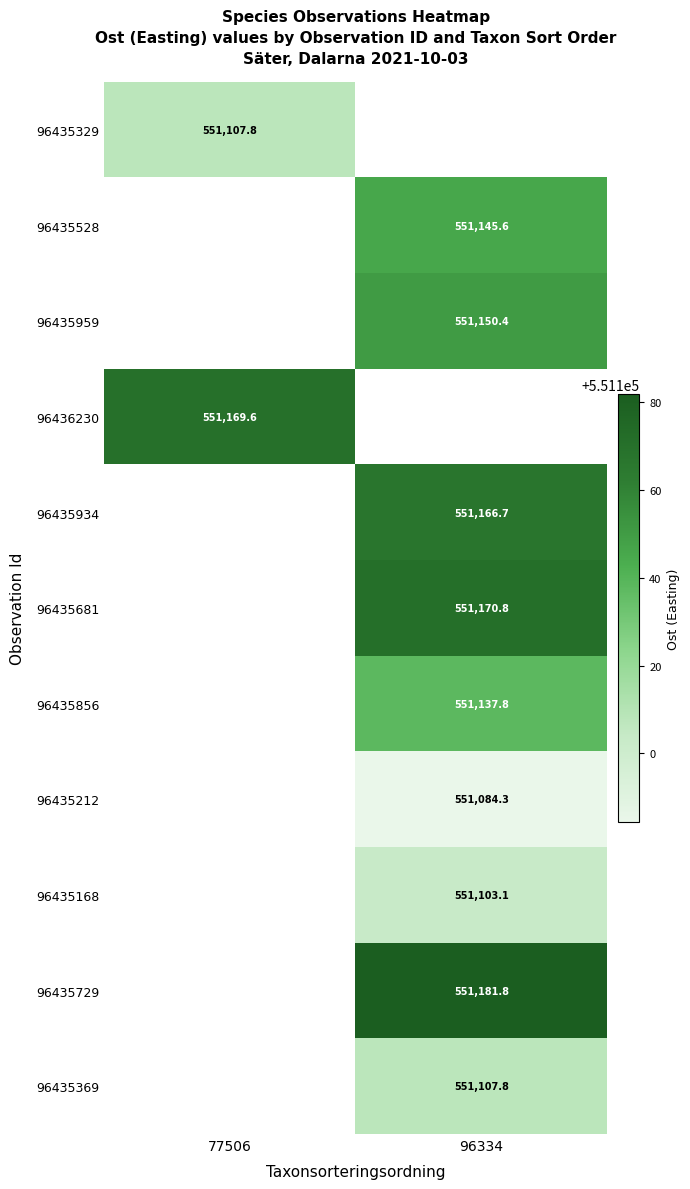

Which series has the widest spread of values?

96435329